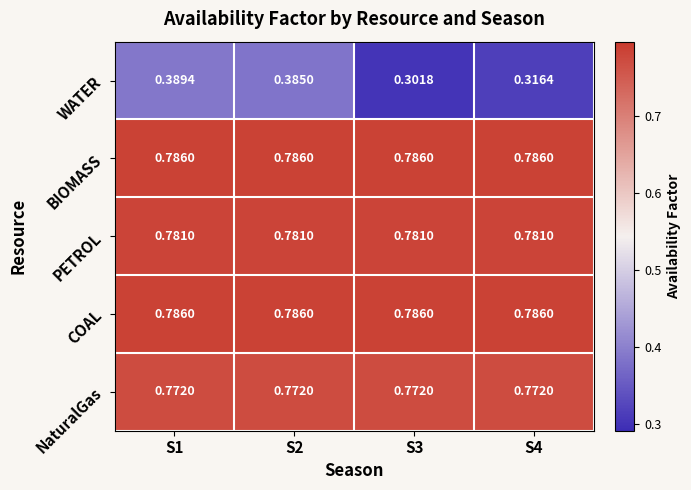

Which series changed the most between S1 and S4?

WATER